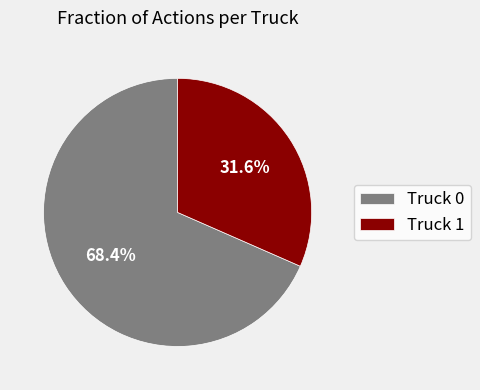

What is the largest slice in the pie chart?

Truck 0